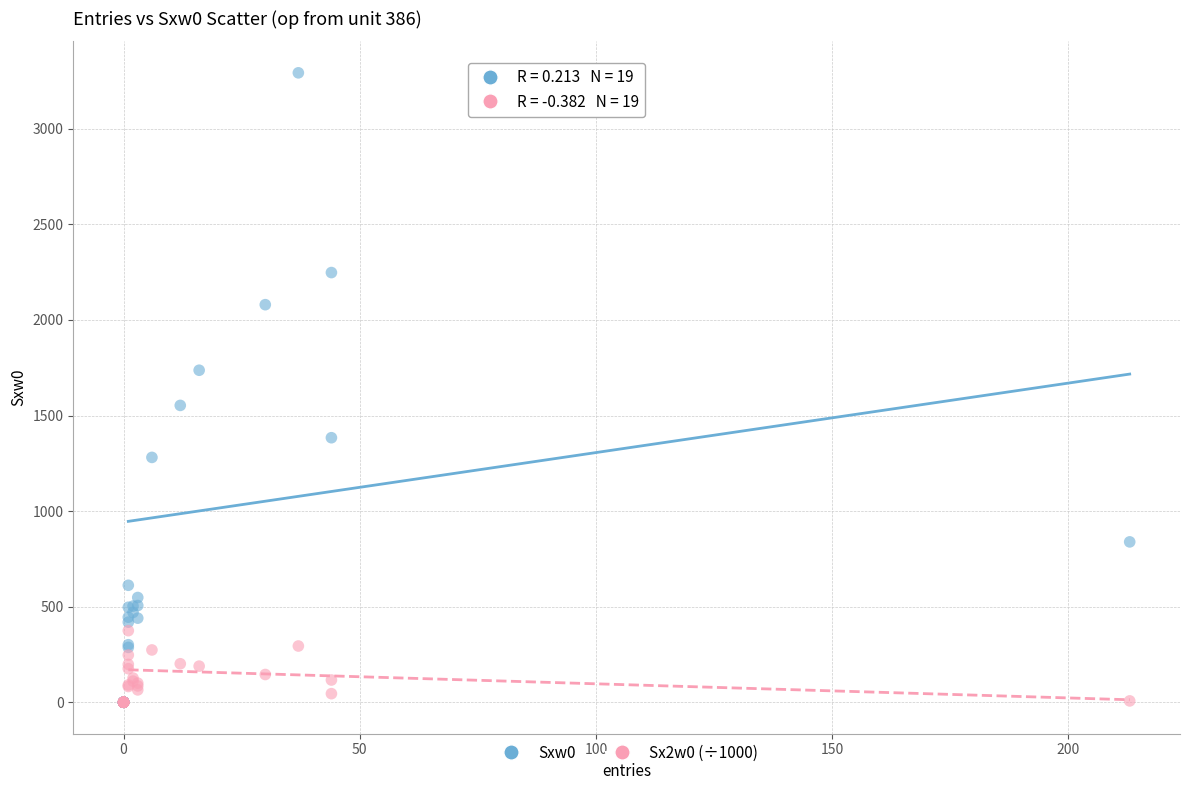

What are all the series names shown in the legend?

Sxw0, Sx2w0 (÷1000)